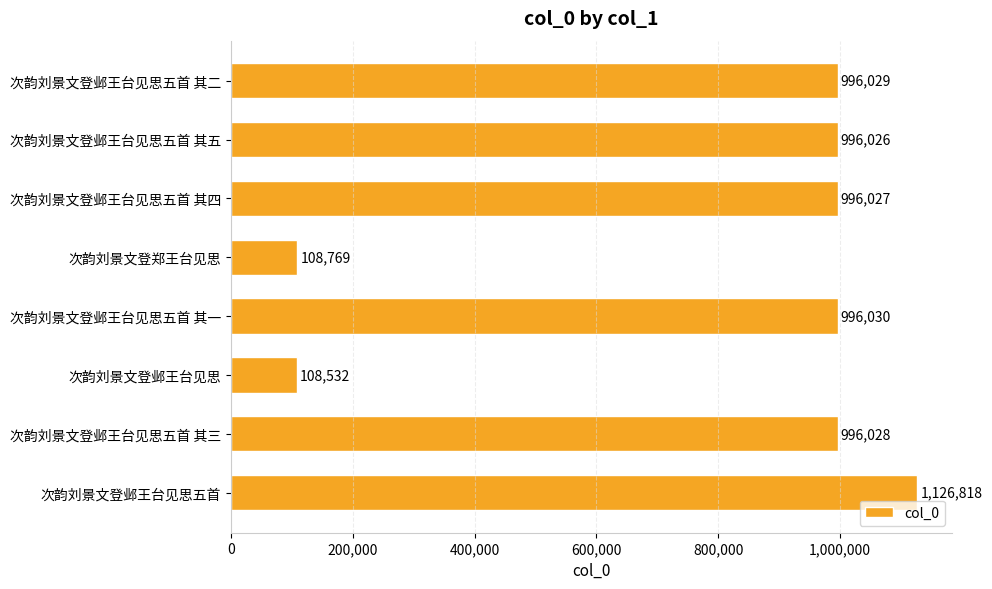

Which category has the highest value across all series?

次韵刘景文登邺王台见思五首